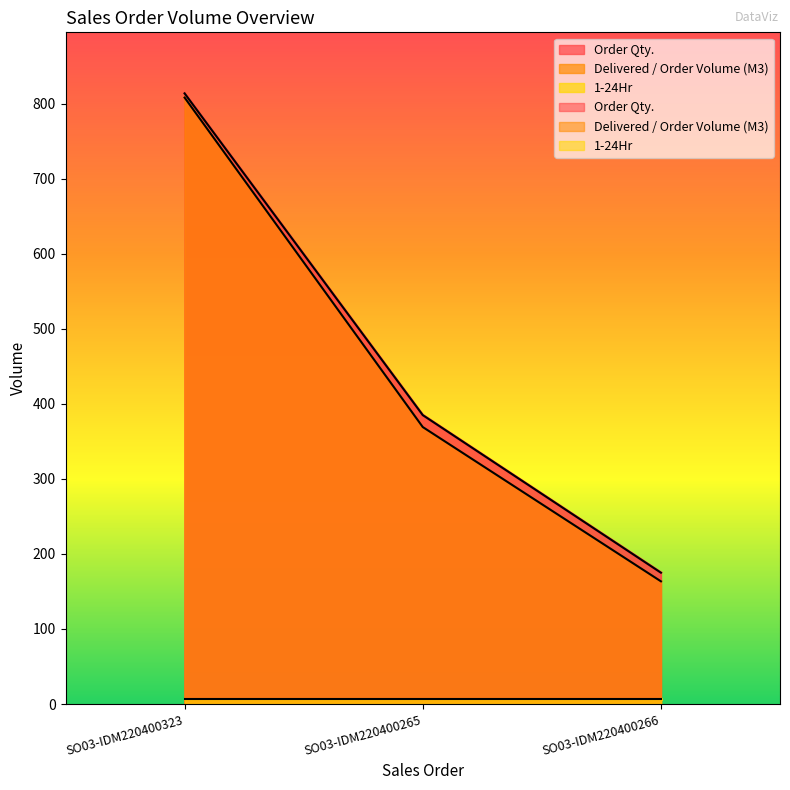

What is the total value across all series at SO03-IDM220400266?

338.5